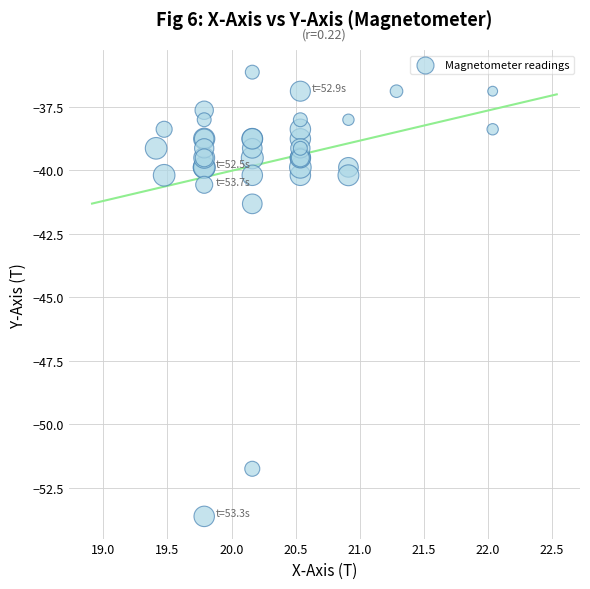

What Y value in the scatter plot is closest to -44?

-41.3